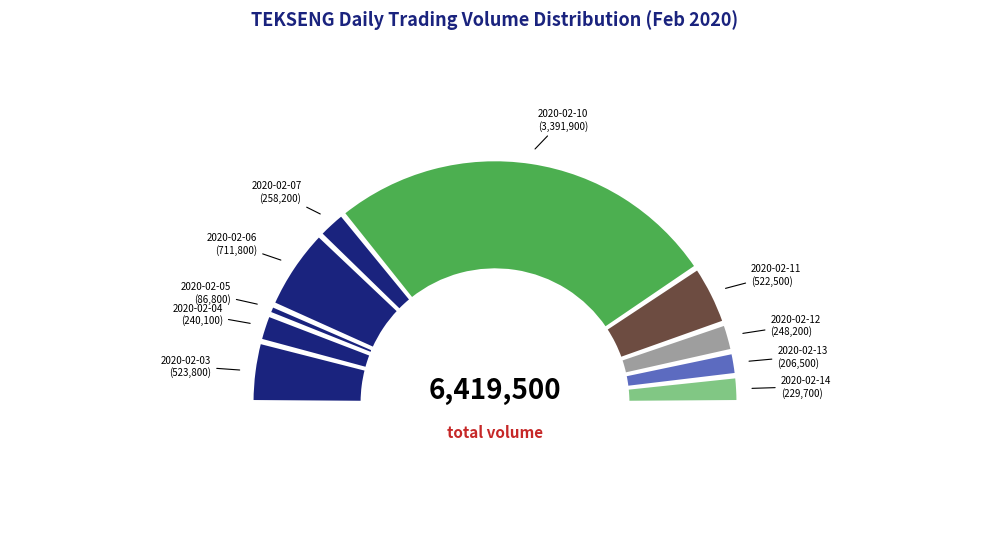

Is there any slice that represents more than half of the pie?

Yes